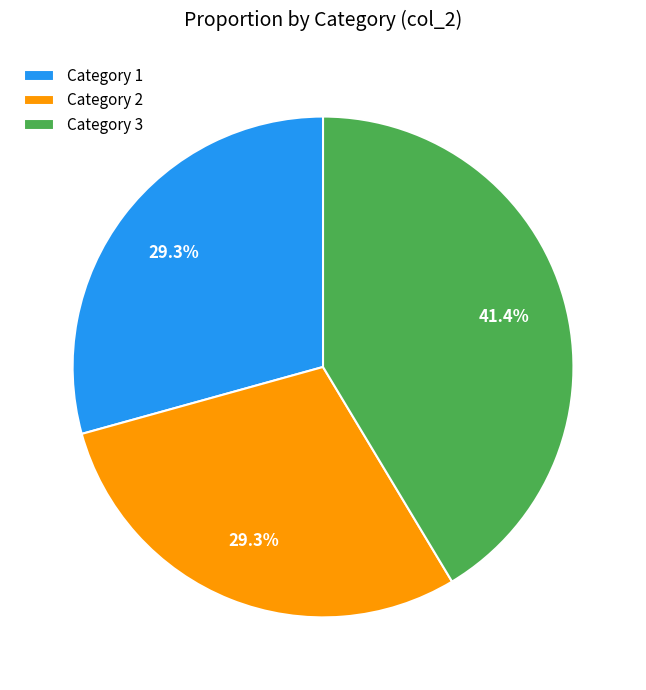

Which has a higher value, Category 1 or Category 3?

Category 3